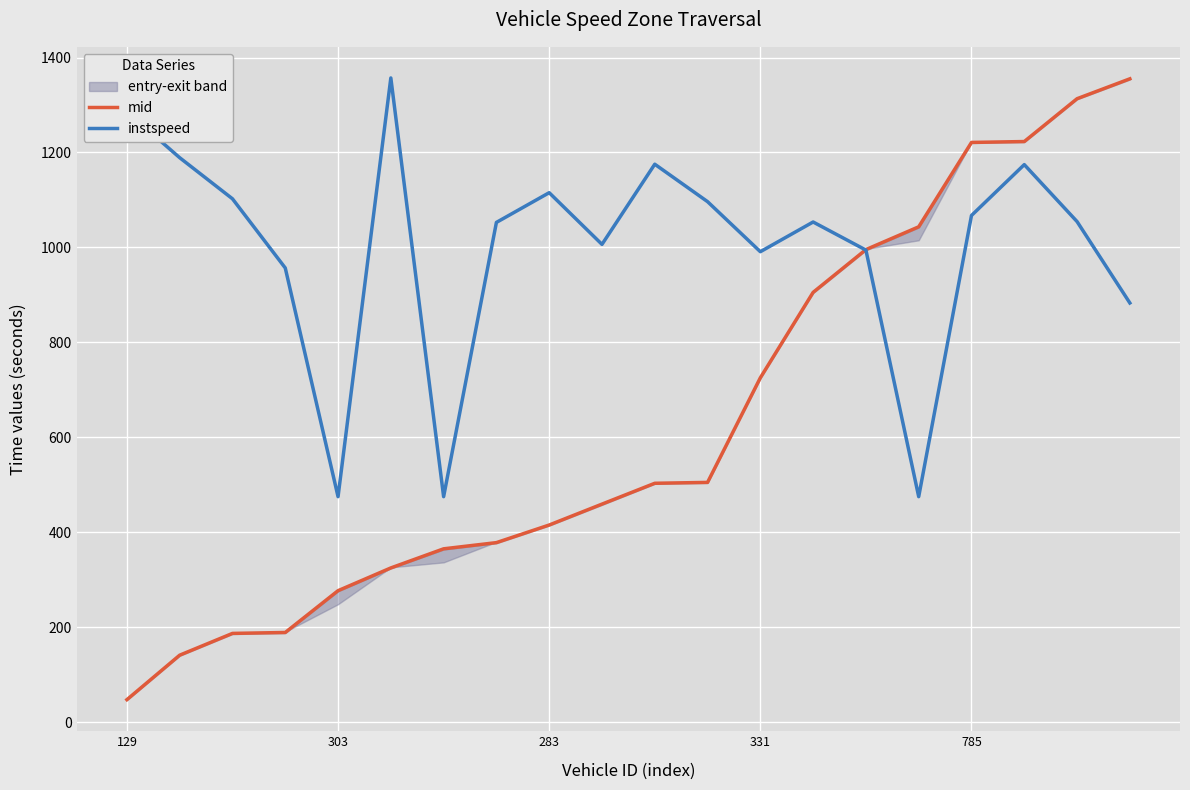

The value of mid at 129 is 47.6. True or false?

True